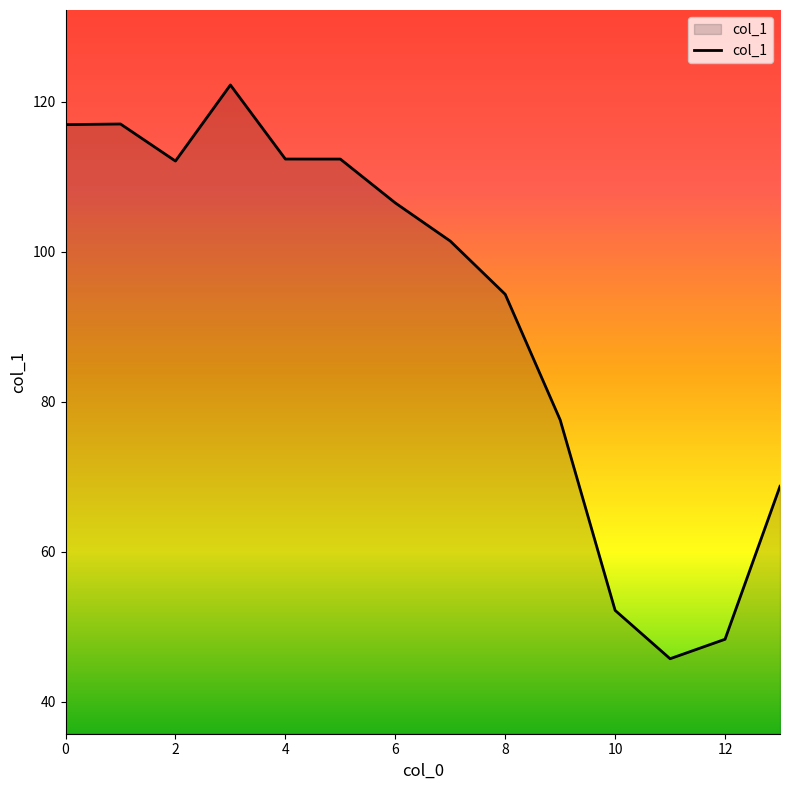

What is the difference between the maximum and minimum values?

76.5